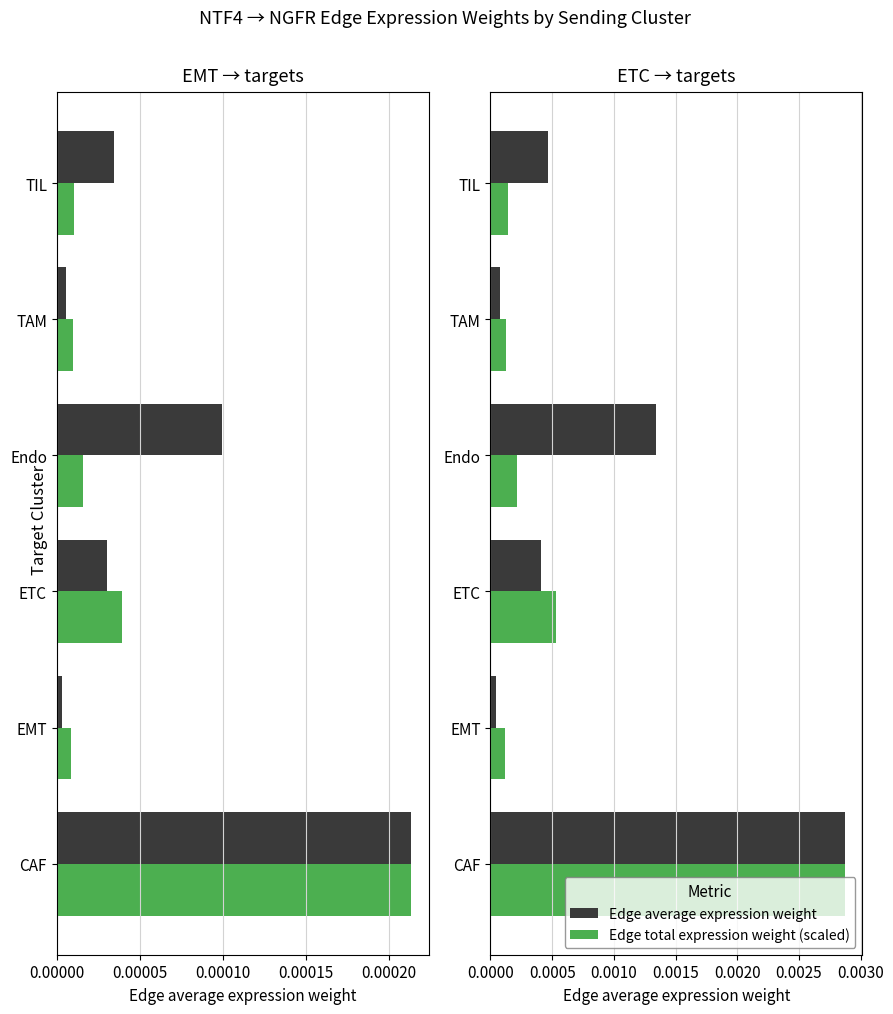

Rank the series by their maximum value, from lowest to highest.

Edge average expression weight, Edge total expression weight (scaled)